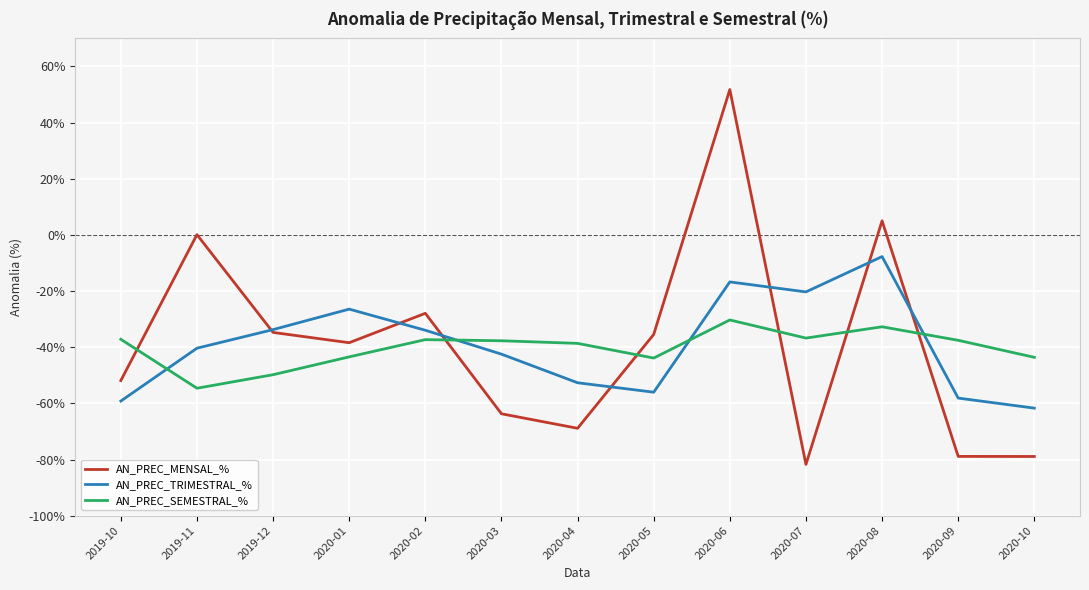

The value of AN_PREC_SEMESTRAL_% at 2020-08 is -52.0. True or false?

False